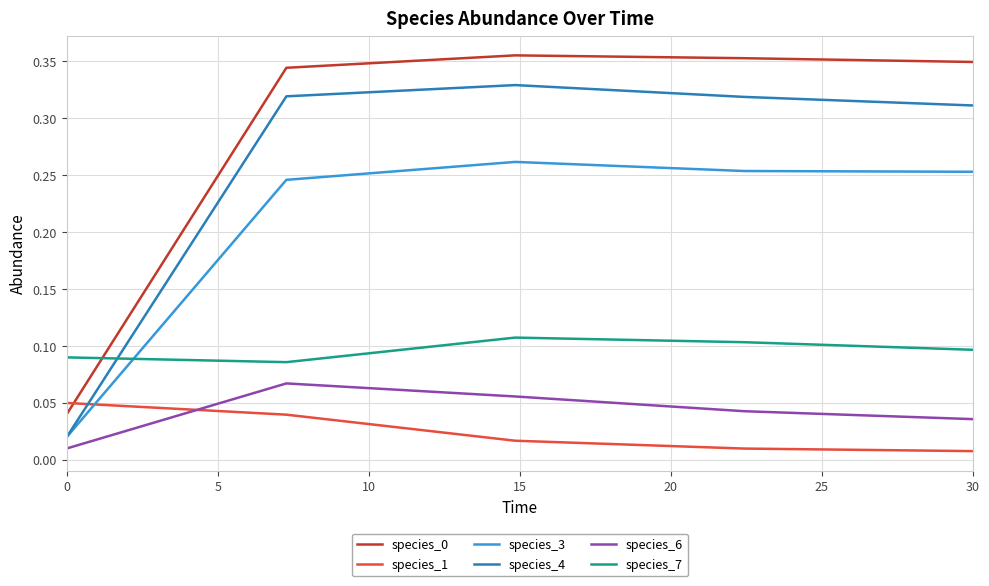

True or false: species_0 and species_4 intersect in this chart.

False